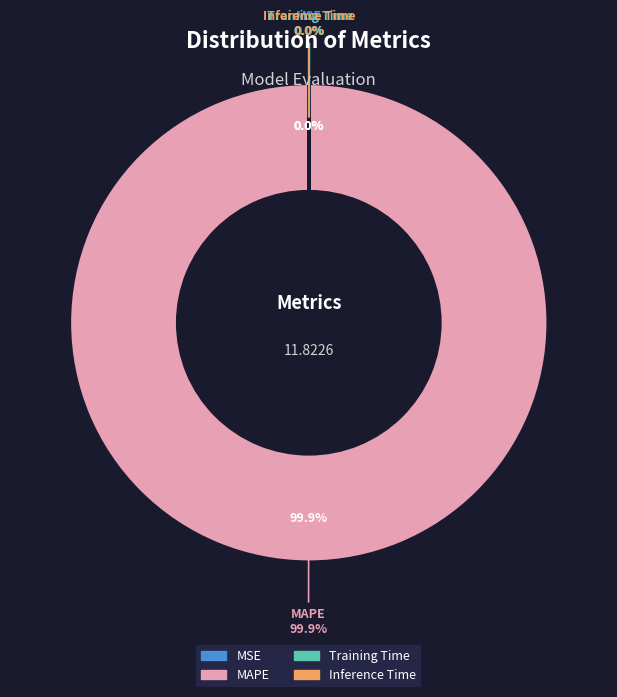

Which slice represents more than half of the pie?

MAPE